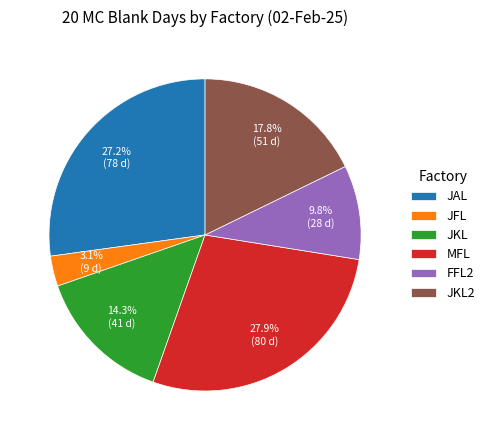

Rank the categories by value from highest to lowest.

MFL, JAL, JKL2, JKL, FFL2, JFL